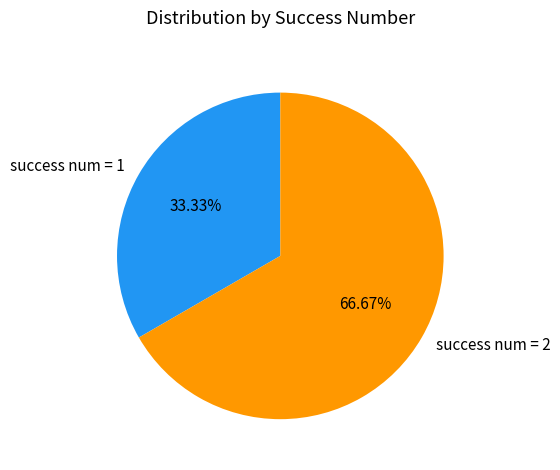

Does any single category account for the majority?

Yes